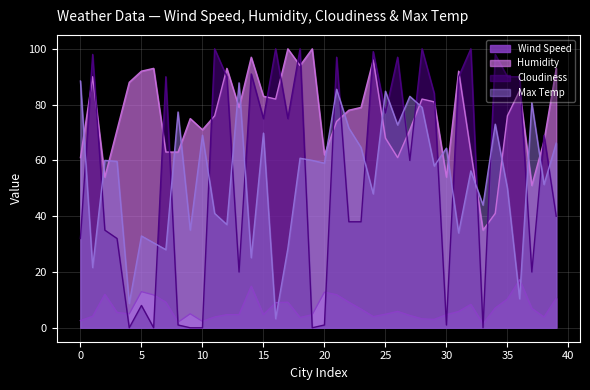

Reading right to left, extract all data points from this chart.

Wind Speed: 39=10.6	38=3.9	37=6.9	36=17.2	35=10.3	34=7.1	33=1.4	32=8.4	31=5.8	30=4.7	29=3.0	28=3.2	27=4.4	26=5.9	25=4.8	24=4.0	23=6.7	22=9.2	21=11.9	20=12.8	19=4.7	18=3.7	17=9.2	16=9.0	15=4.7	14=14.9	13=4.7	12=4.7	11=3.9	10=2.3	9=5.0	8=2.0	7=9.2	6=11.8	5=12.9	4=5.0	3=5.5	2=12.0	1=4.1	0=2.6
Humidity: 39=93.0	38=67.0	37=51.0	36=85.0	35=76.0	34=41.0	33=35.0	32=63.0	31=92.0	30=54.0	29=81.0	28=82.0	27=71.0	26=61.0	25=68.0	24=96.0	23=79.0	22=78.0	21=74.0	20=62.0	19=100.0	18=94.0	17=100.0	16=82.0	15=83.0	14=97.0	13=79.0	12=93.0	11=76.0	10=71.0	9=75.0	8=63.0	7=63.0	6=93.0	5=92.0	4=88.0	3=71.0	2=54.0	1=90.0	0=61.0
Cloudiness: 39=40.0	38=69.0	37=20.0	36=90.0	35=90.0	34=98.0	33=0.0	32=100.0	31=90.0	30=1.0	29=84.0	28=100.0	27=60.0	26=97.0	25=77.0	24=99.0	23=38.0	22=38.0	21=97.0	20=1.0	19=0.0	18=100.0	17=75.0	16=100.0	15=75.0	14=91.0	13=20.0	12=90.0	11=100.0	10=0.0	9=0.0	8=1.0	7=90.0	6=0.0	5=8.0	4=0.0	3=32.0	2=35.0	1=98.0	0=32.0
Max Temp: 39=66.2	38=51.4	37=80.6	36=10.4	35=50.0	34=73.0	33=44.0	32=56.2	31=34.0	30=64.4	29=58.0	28=79.0	27=83.0	26=72.7	25=84.8	24=48.0	23=64.6	22=71.6	21=85.5	20=59.0	19=60.0	18=60.8	17=28.4	16=3.2	15=69.8	14=25.1	13=87.8	12=37.0	11=41.0	10=69.0	9=35.0	8=77.4	7=28.0	6=30.4	5=32.9	4=8.7	3=59.6	2=60.0	1=21.6	0=88.5